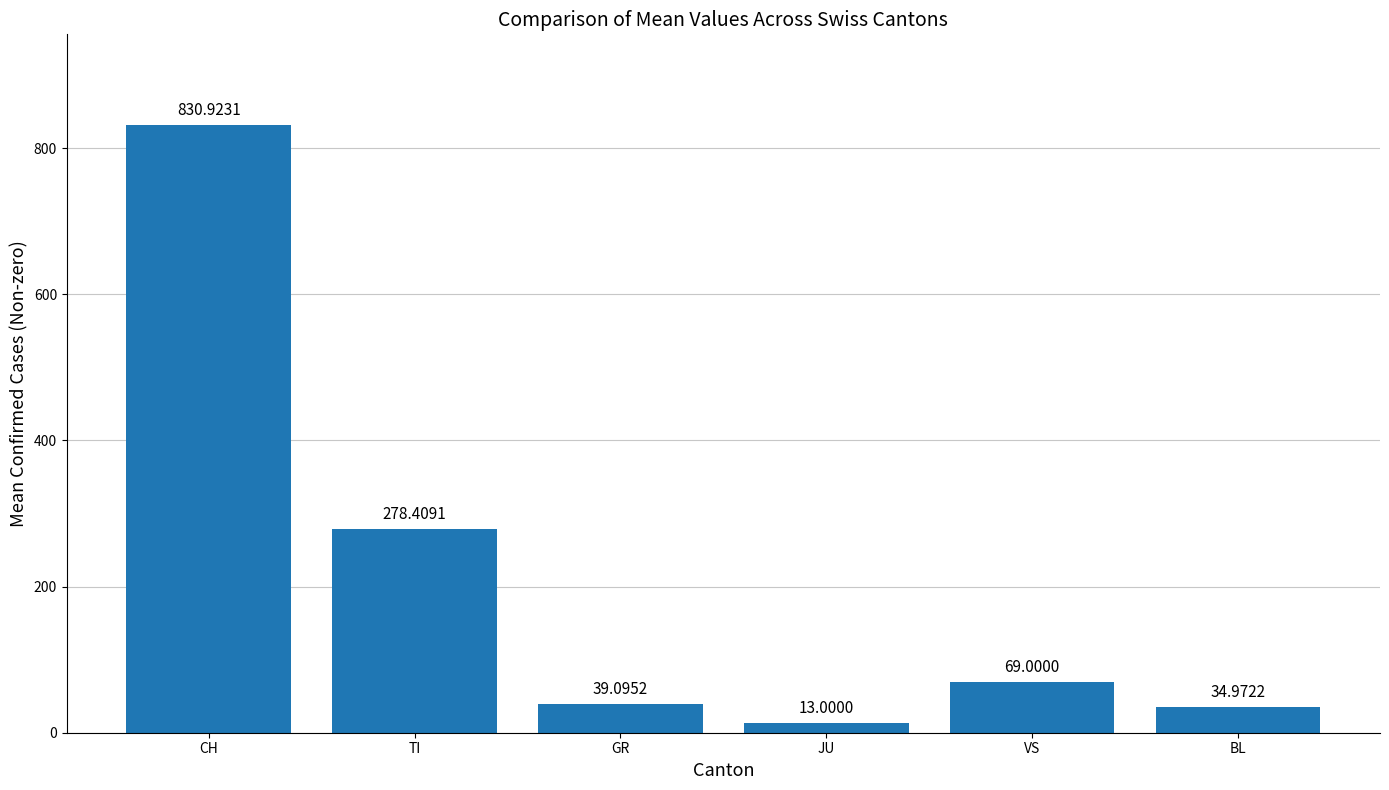

What is the label of the 4th bar from the right?

GR